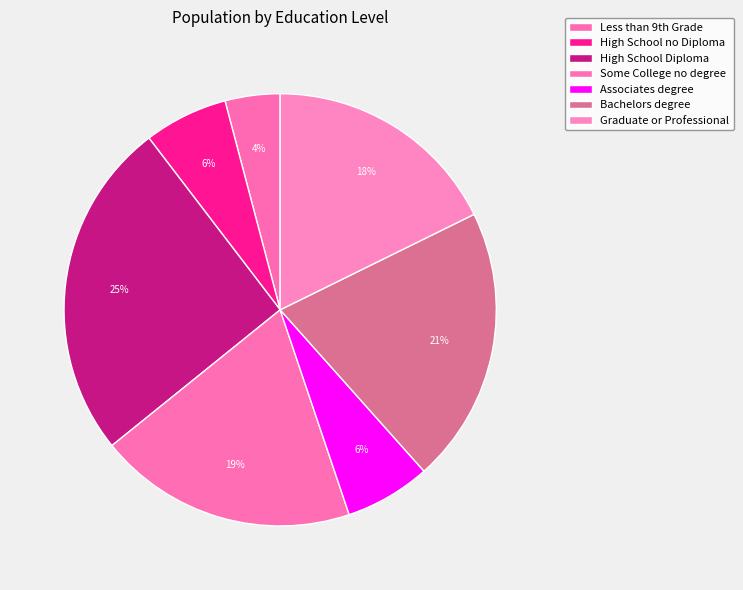

True or false: Bachelors degree accounts for 31% of the total.

False